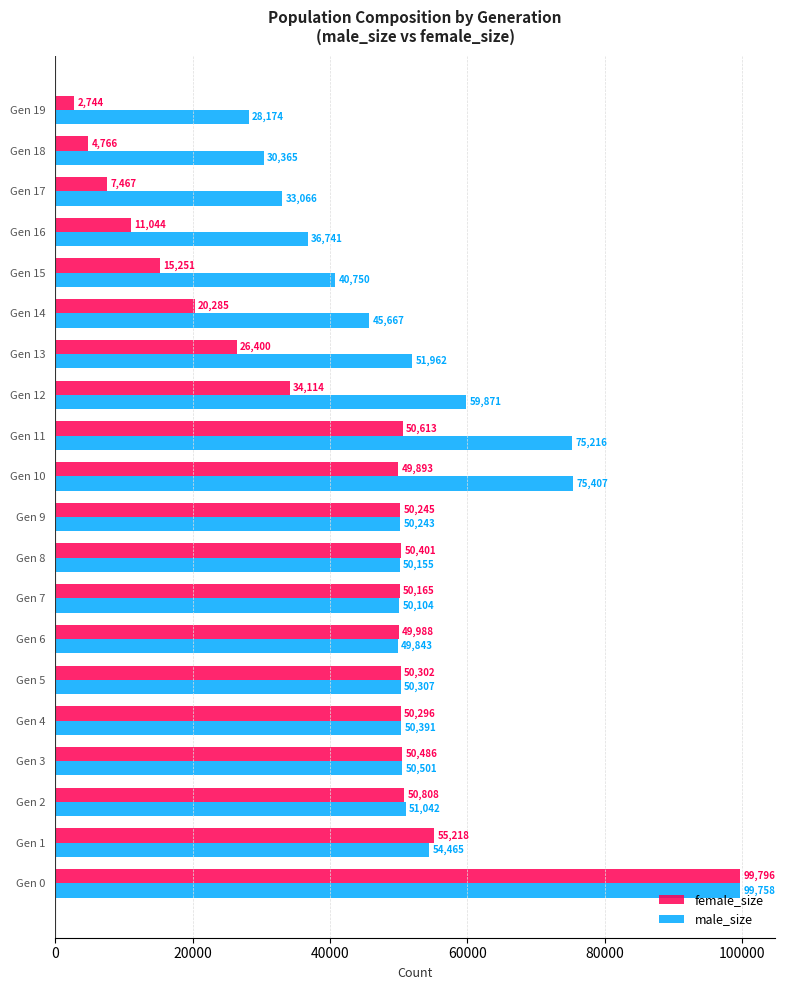

At Gen 1, list the series in order from largest to smallest.

female_size, male_size